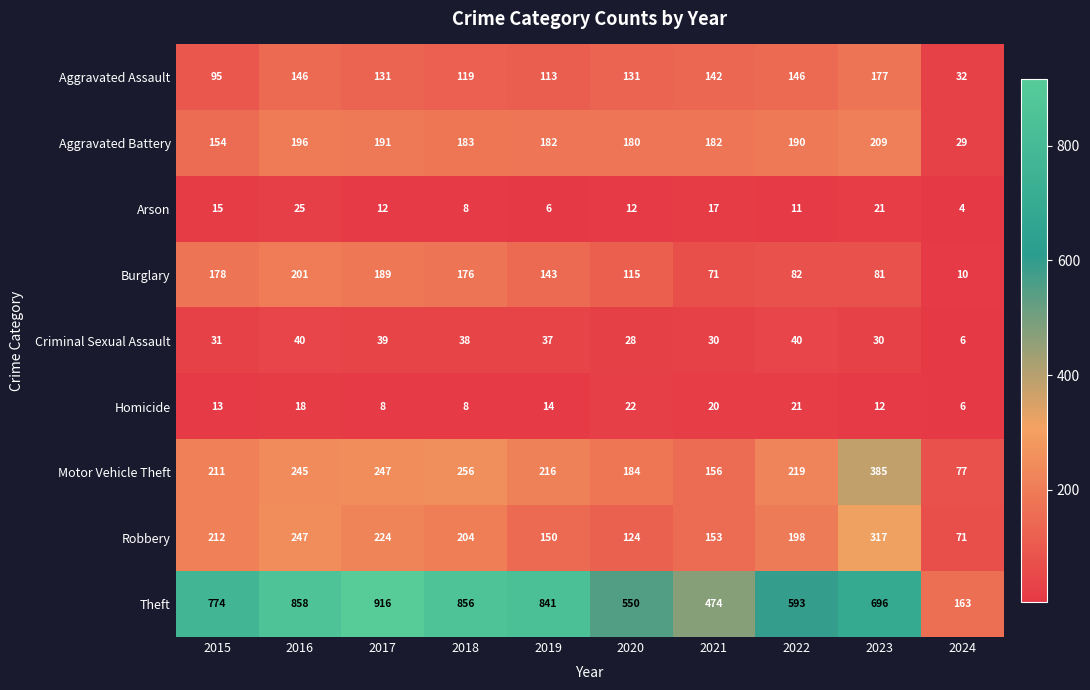

Which series changed the most between 2016 and 2024?

Theft